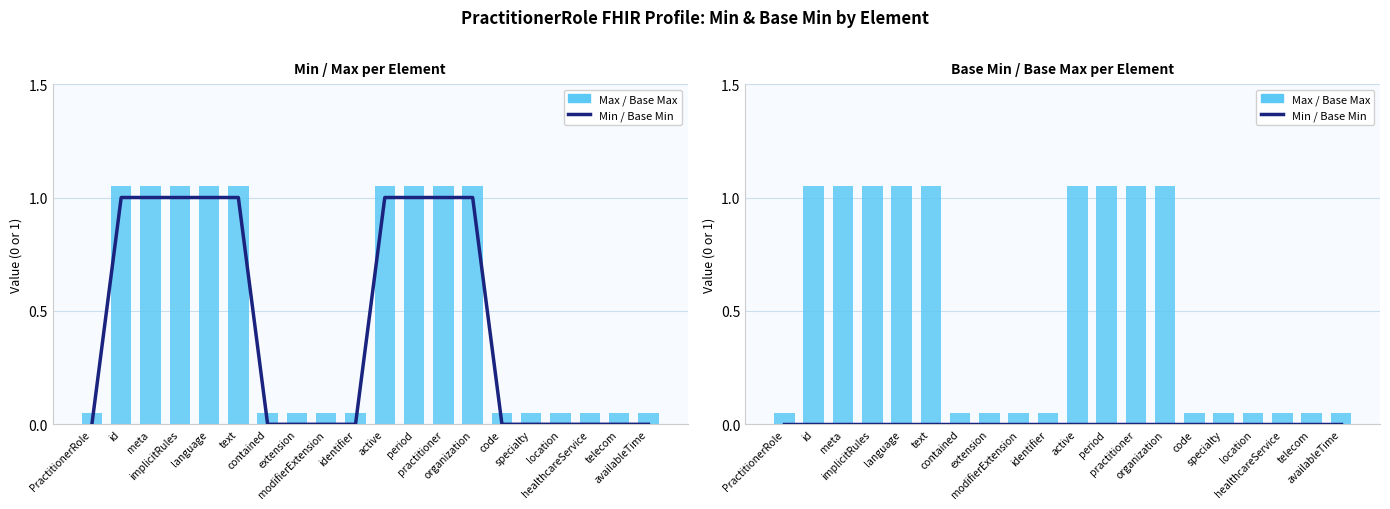

Which series has the widest spread of values?

Max / Base Max